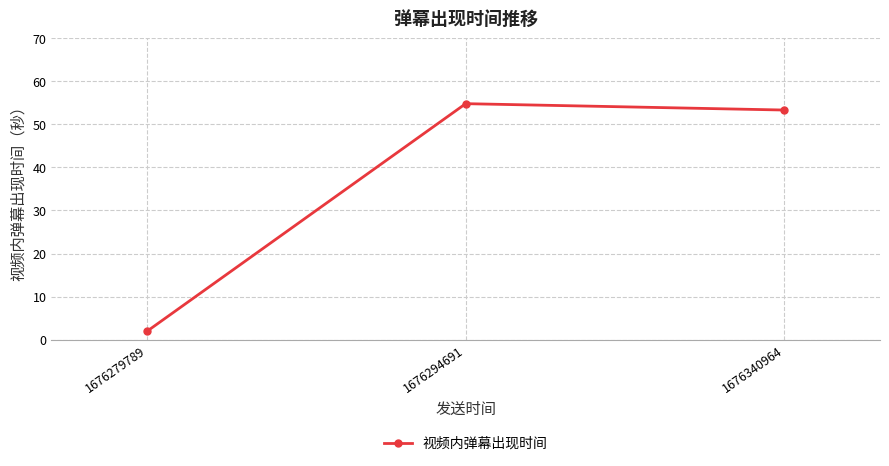

The value at 1676279789 is 1.9. True or false?

True